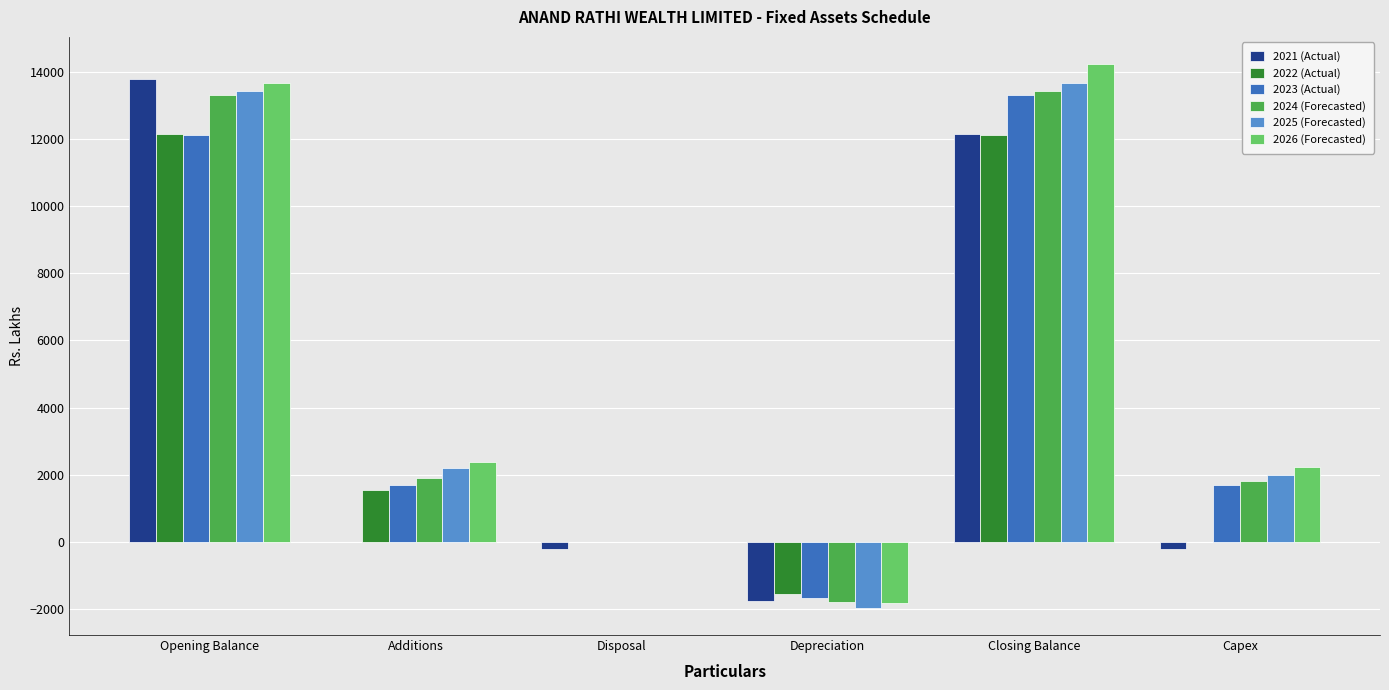

What is the sum of the 2021 (Actual) values at Opening Balance and Depreciation?

12010.7